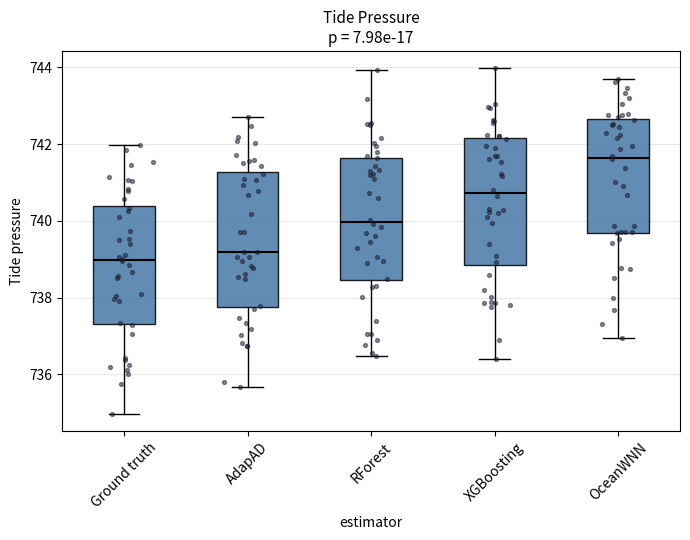

Reading left to right, read every box against the y-axis: the position of its median line, the range the box covers, and the ends of its whiskers. The values are not printed on the chart, so give them approximately, as read against the axis.

Ground truth: median 739.0, box 737.4 to 740.4, whiskers 735.0 to 742.0
AdapAD: median 739.2, box 737.8 to 741.2, whiskers 735.6 to 742.8
RForest: median 740.0, box 738.4 to 741.6, whiskers 736.4 to 744.0
XGBoosting: median 740.8, box 738.8 to 742.2, whiskers 736.4 to 744.0
OceanWNN: median 741.6, box 739.6 to 742.6, whiskers 737.0 to 743.6